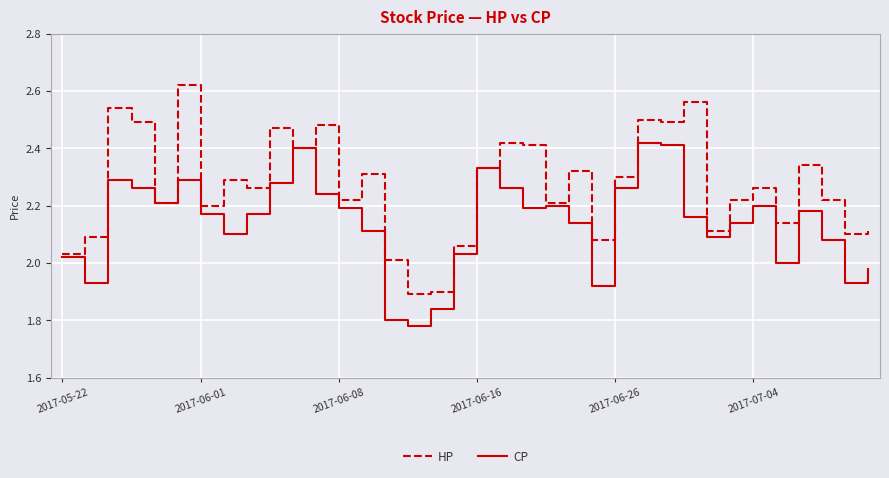

At how many categories does at least one series exceed 2?

34